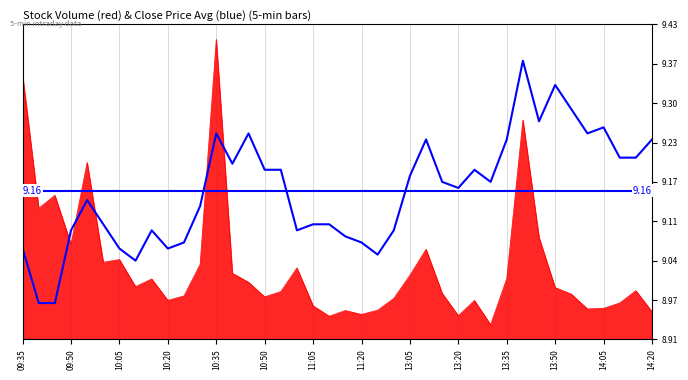

At which label is the value closest to 9?

09:50